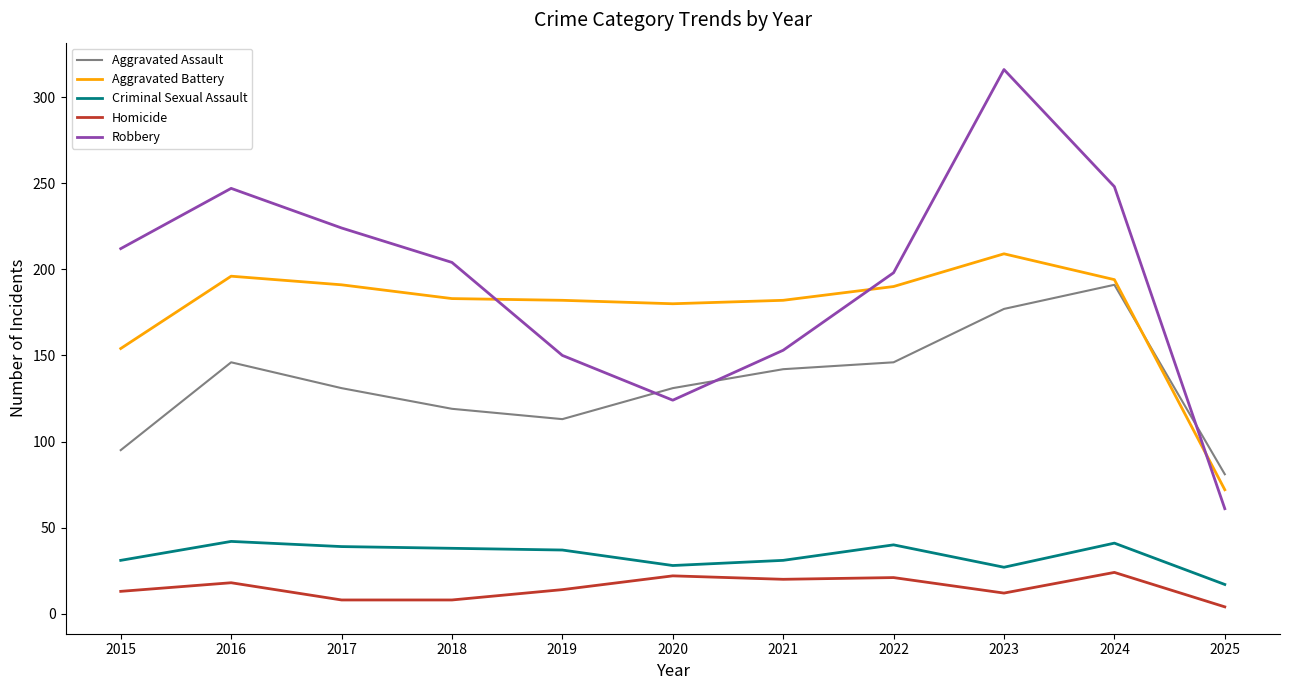

True or false: Robbery and Homicide cross at least once.

False